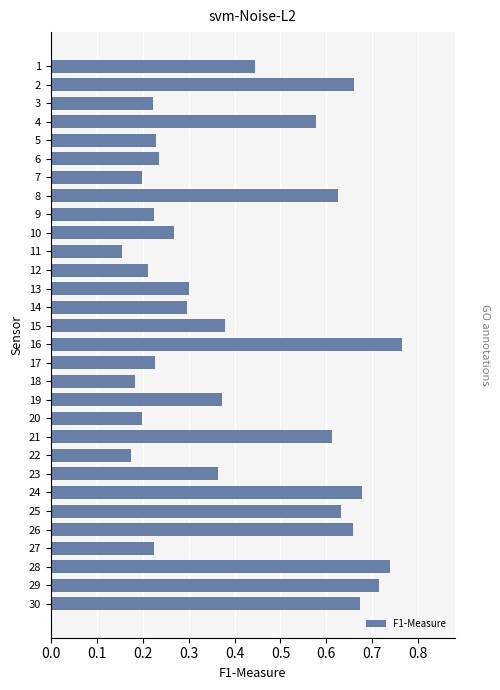

Which category has the highest value across all series?

16